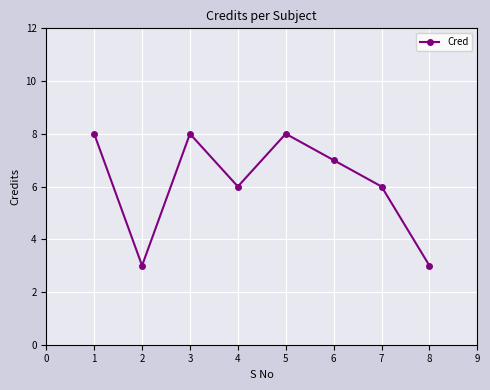

What value does the data have at 7?

6